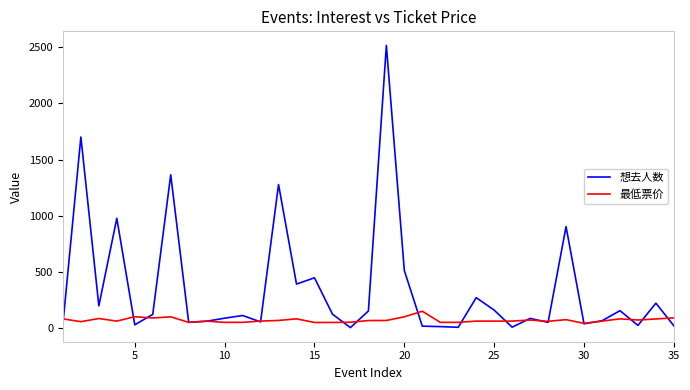

Rank the series by their average value, from highest to lowest.

想去人数, 最低票价